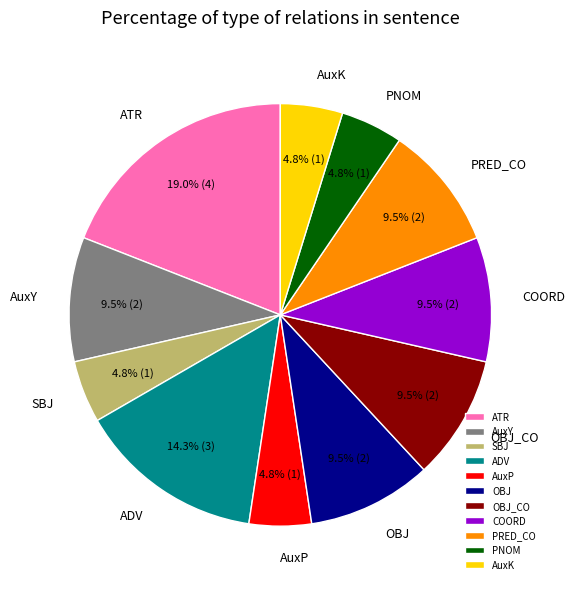

What is the total percentage of SBJ and PRED_CO?

14.3%